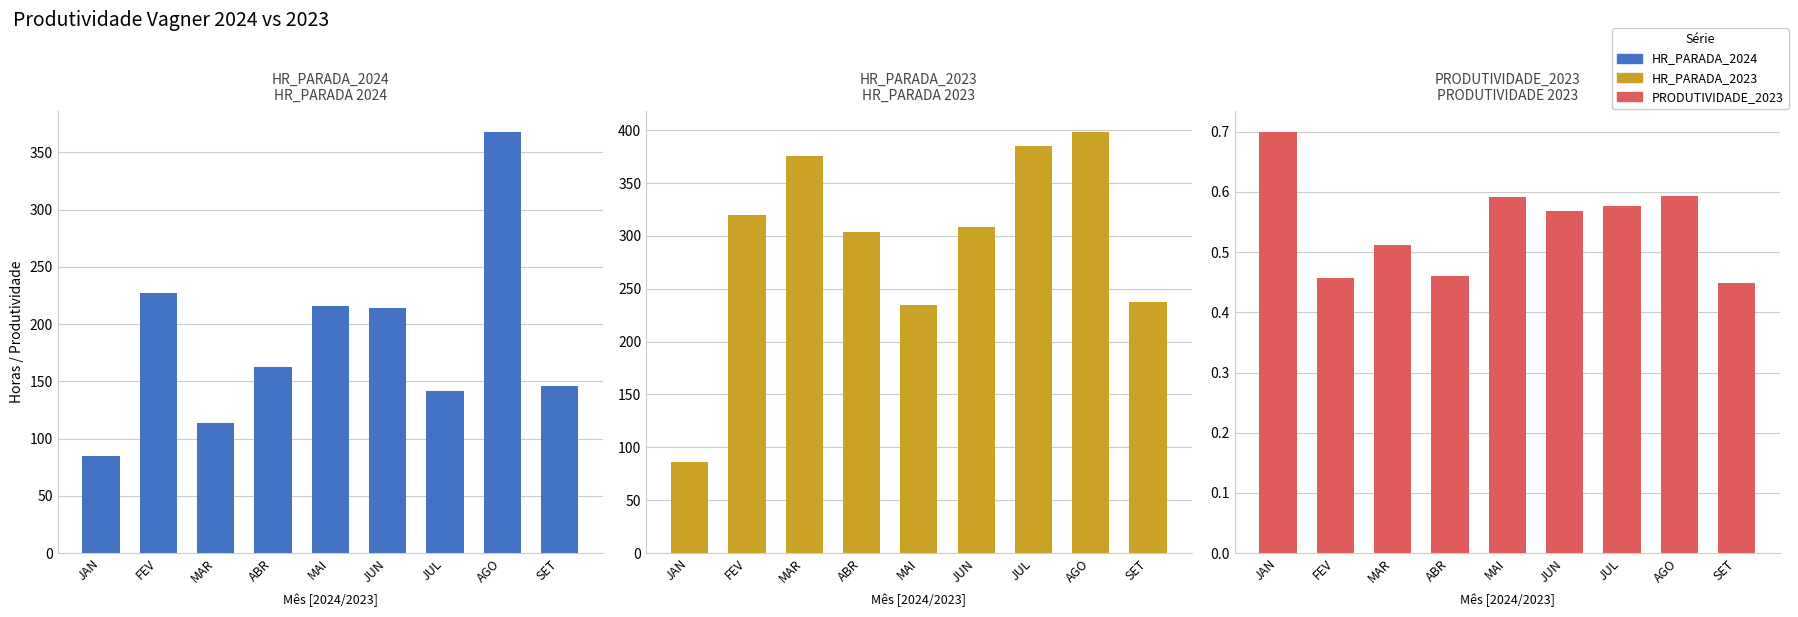

What is the sum of all HR_PARADA_2023 values?

2650.0